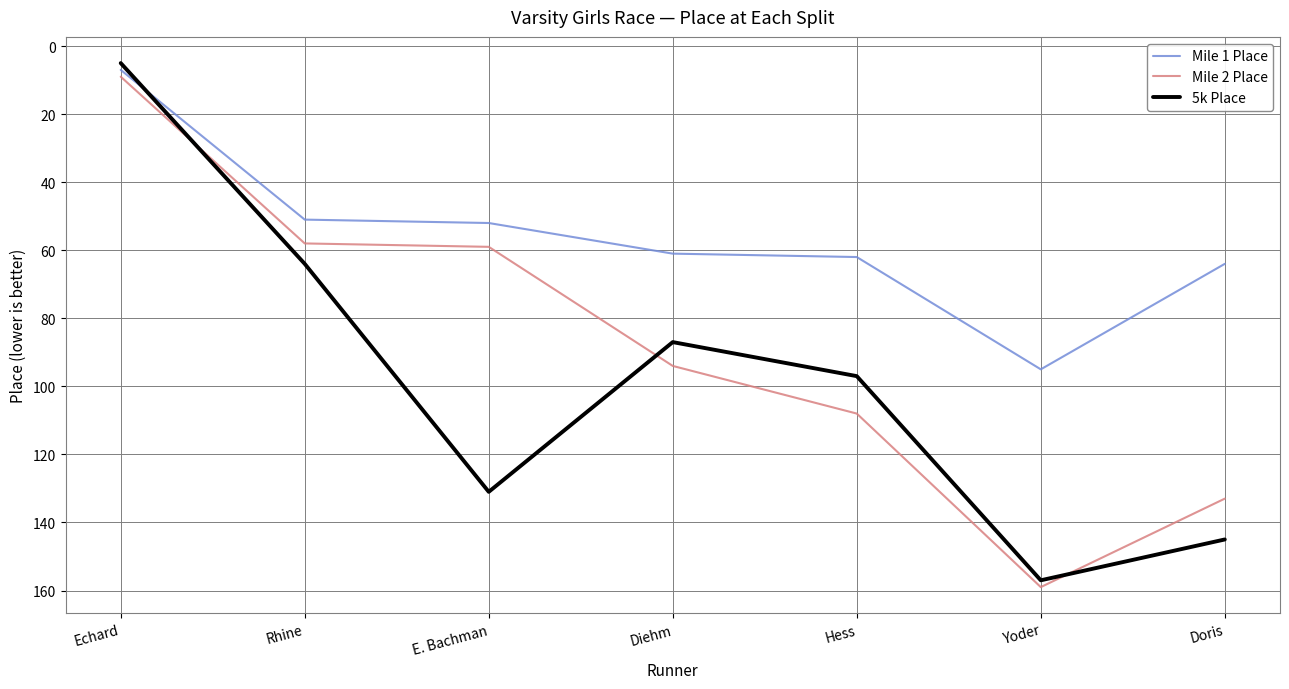

List the series in order of their overall mean, lowest first.

Mile 1 Place, Mile 2 Place, 5k Place